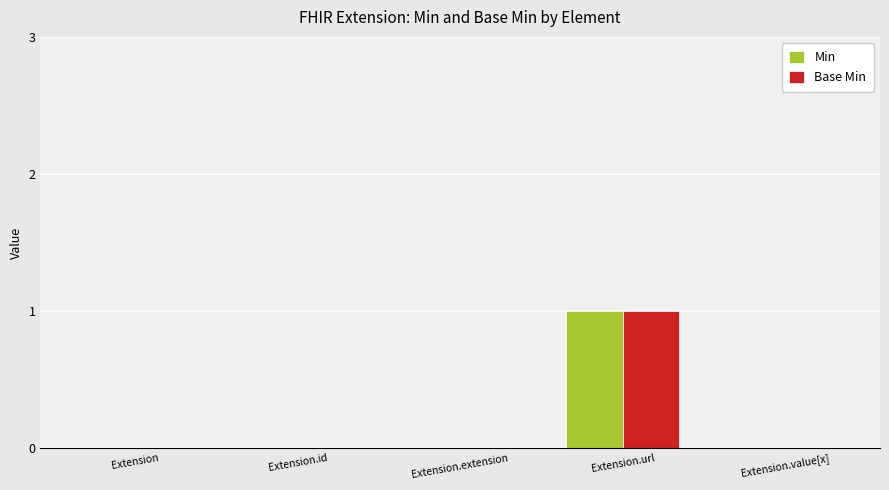

Reading left to right, what are all the values shown in this chart?

Min: Extension=0	Extension.id=0	Extension.extension=0	Extension.url=1	Extension.value[x]=0
Base Min: Extension=0	Extension.id=0	Extension.extension=0	Extension.url=1	Extension.value[x]=0